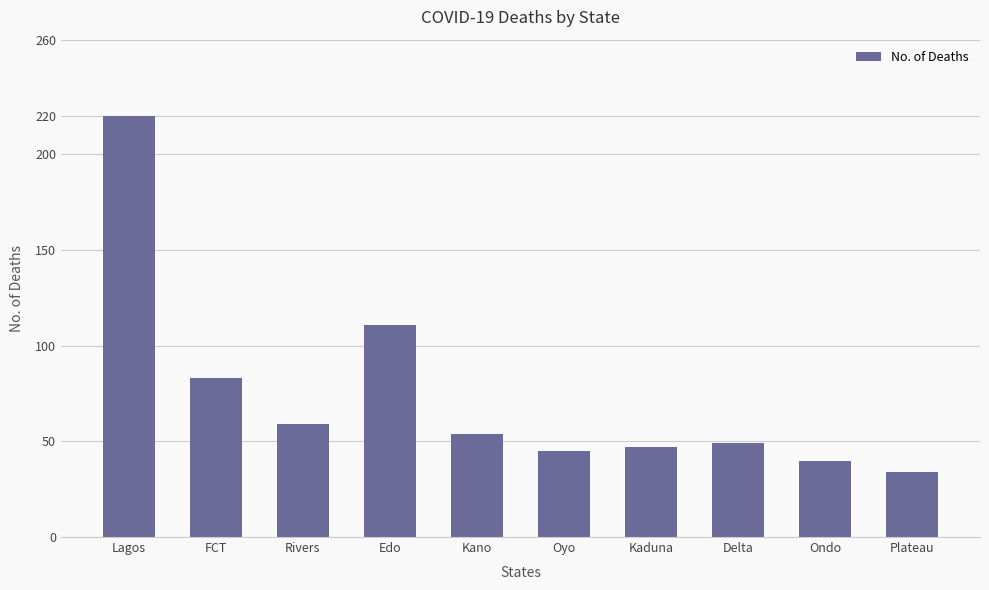

True or false: the data shows 54 at Kano.

True